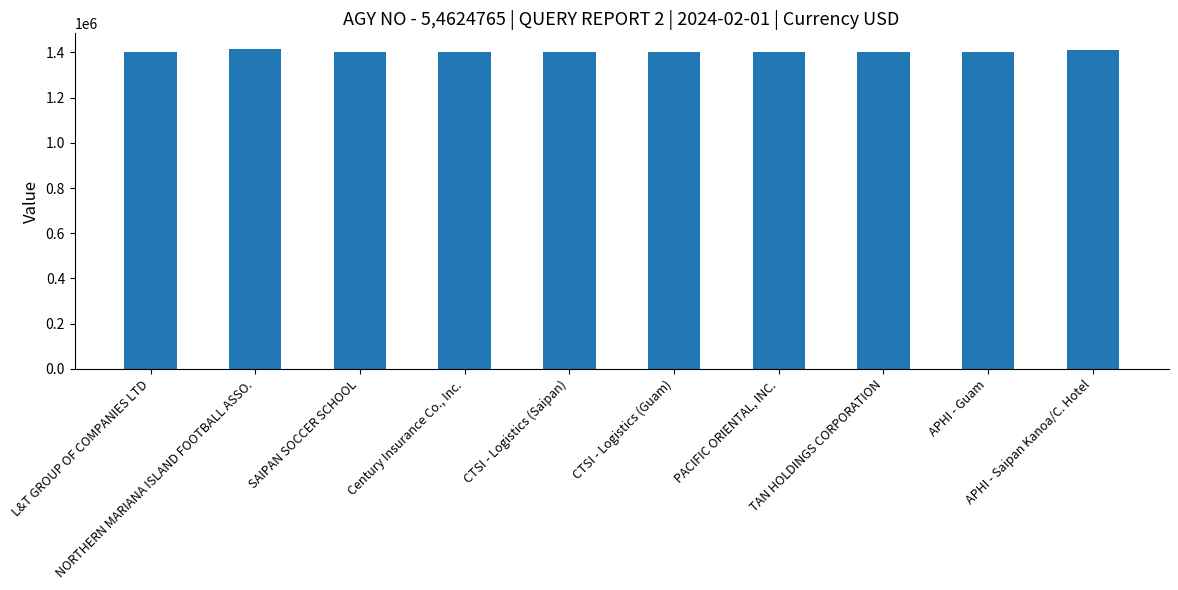

Read the value at L&T GROUP OF COMPANIES LTD.

1401378